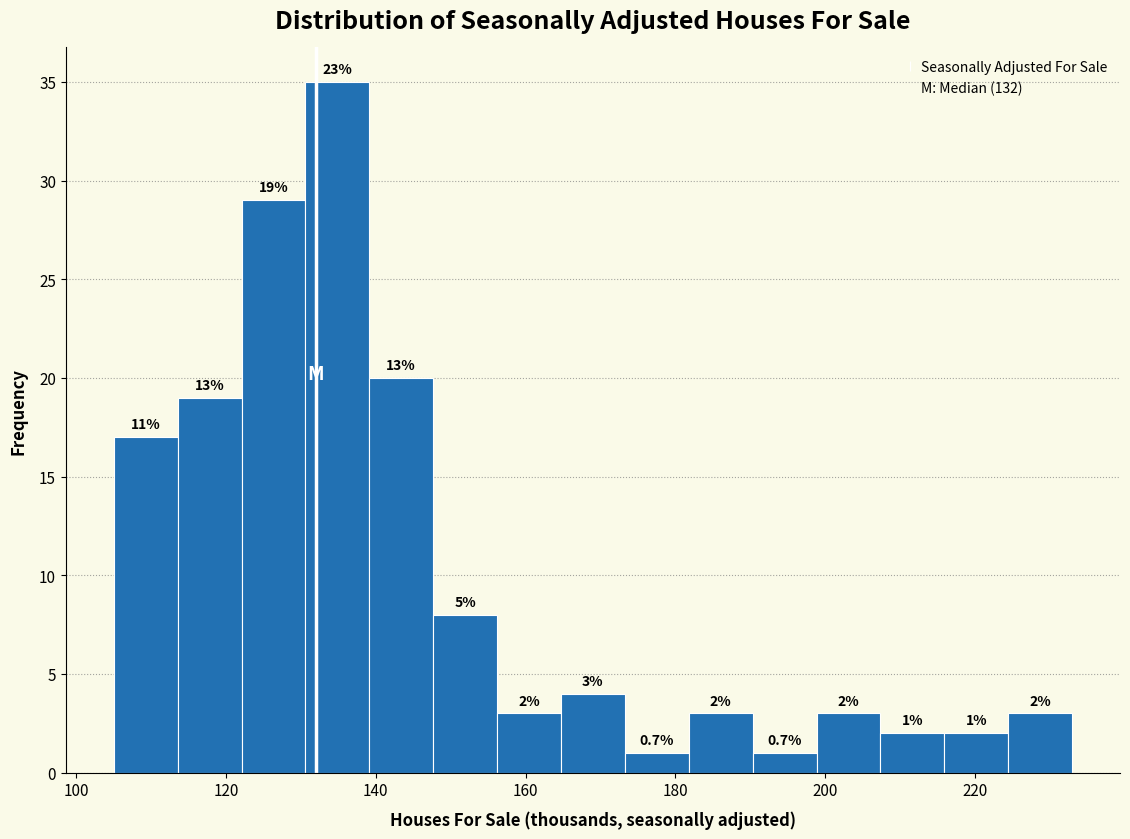

Which range on the x-axis has the tallest bar?

130 to 140